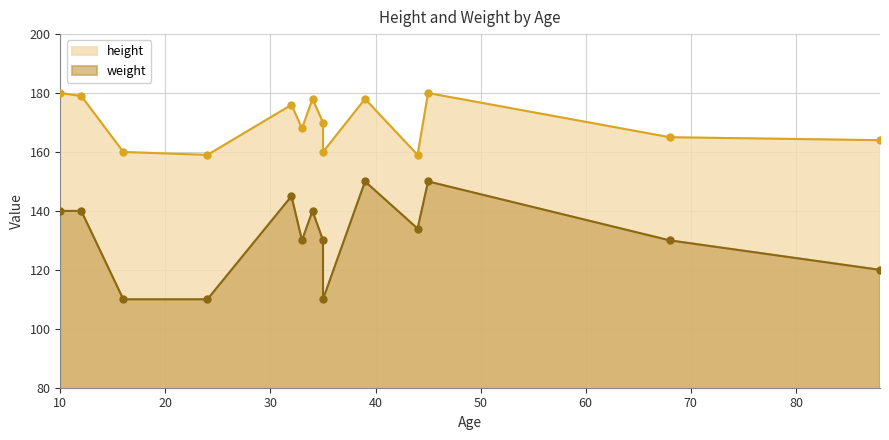

What is the approximate value of weight at 45, to the nearest 5?

150